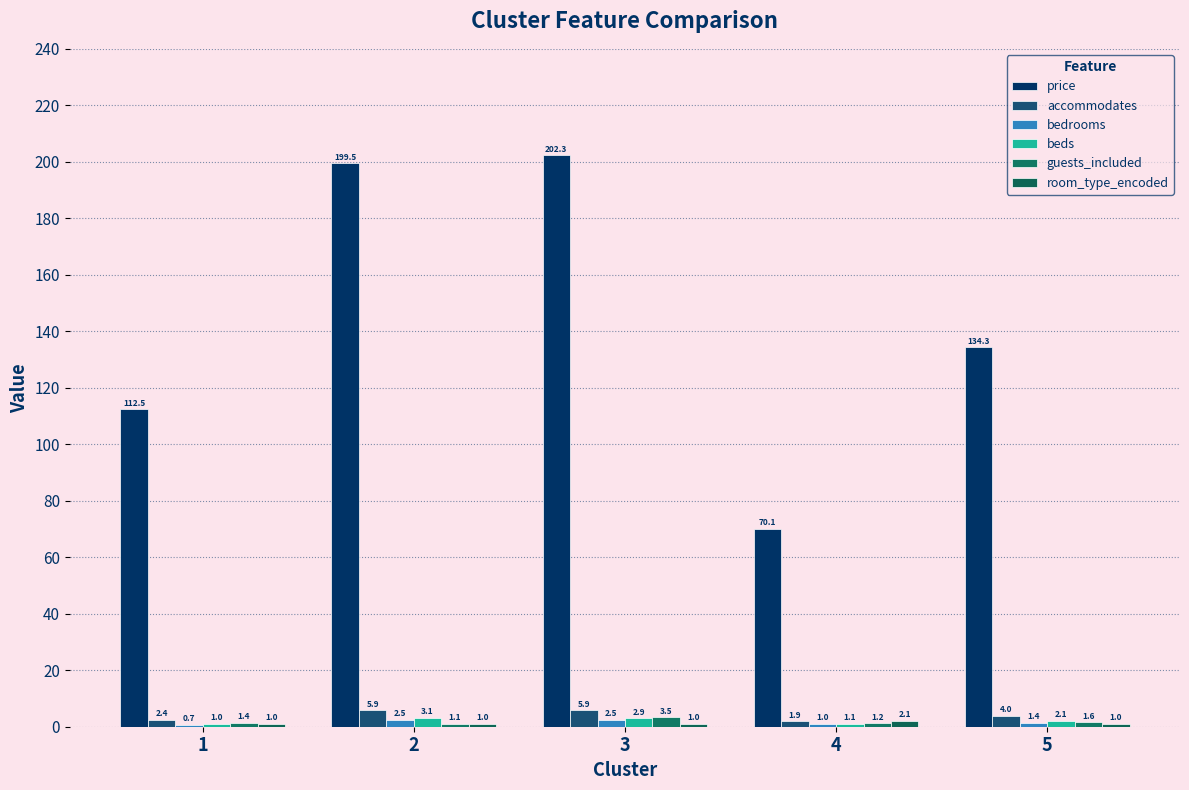

Where does the accommodates series first go above 3?

2